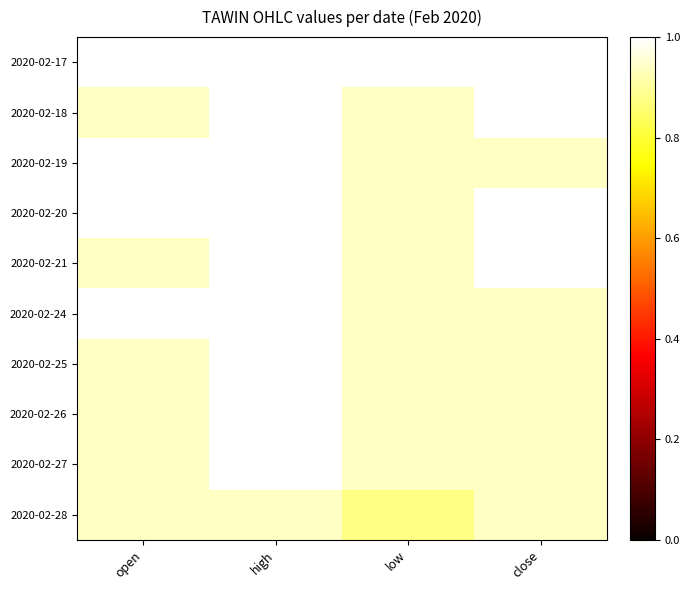

Count the number of data series in this chart.

10